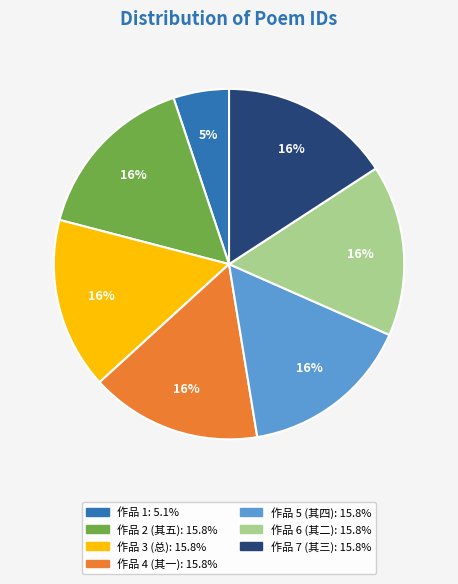

Is there any slice that represents more than half of the pie?

No